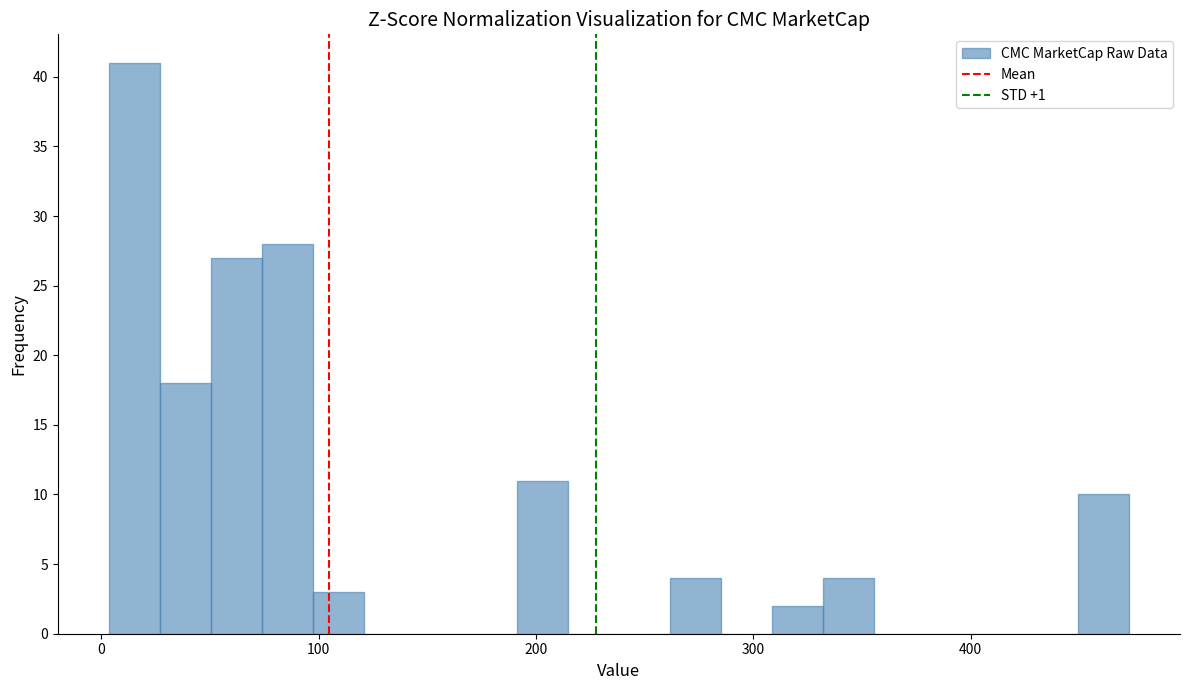

Around what value on the x-axis is the tallest bar? Give the approximate position of its centre, as read against the axis.

20